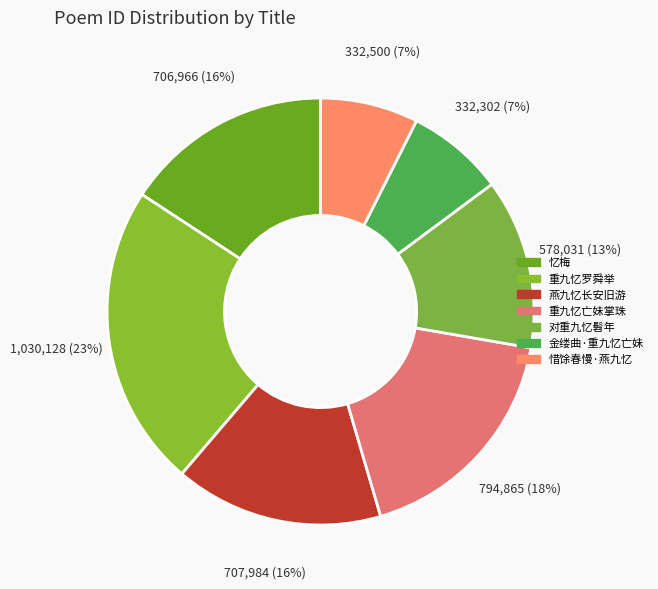

To the nearest percent, what is the average slice percentage?

14%